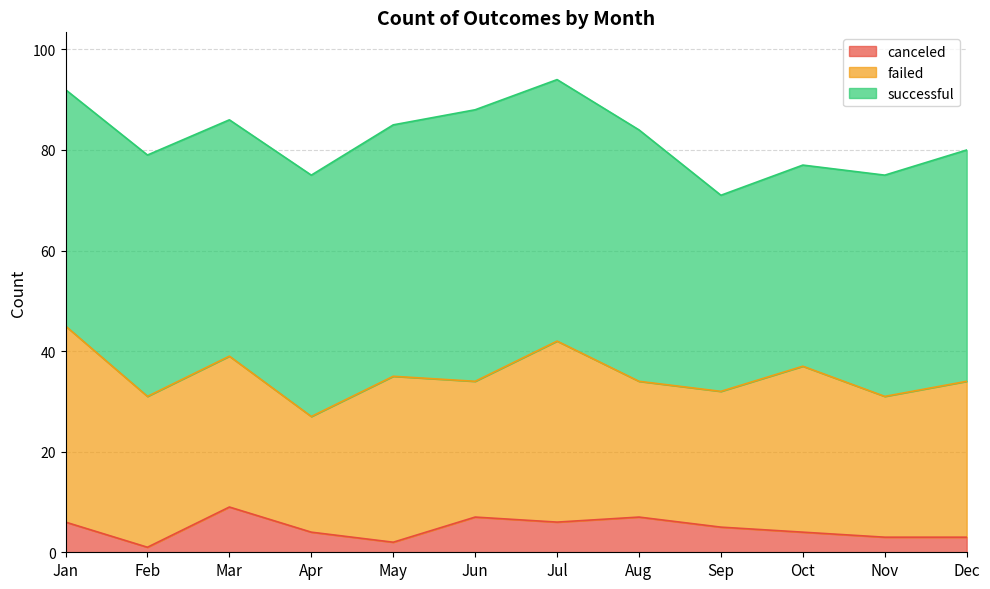

List the series in order of their overall mean, lowest first.

canceled, failed, successful